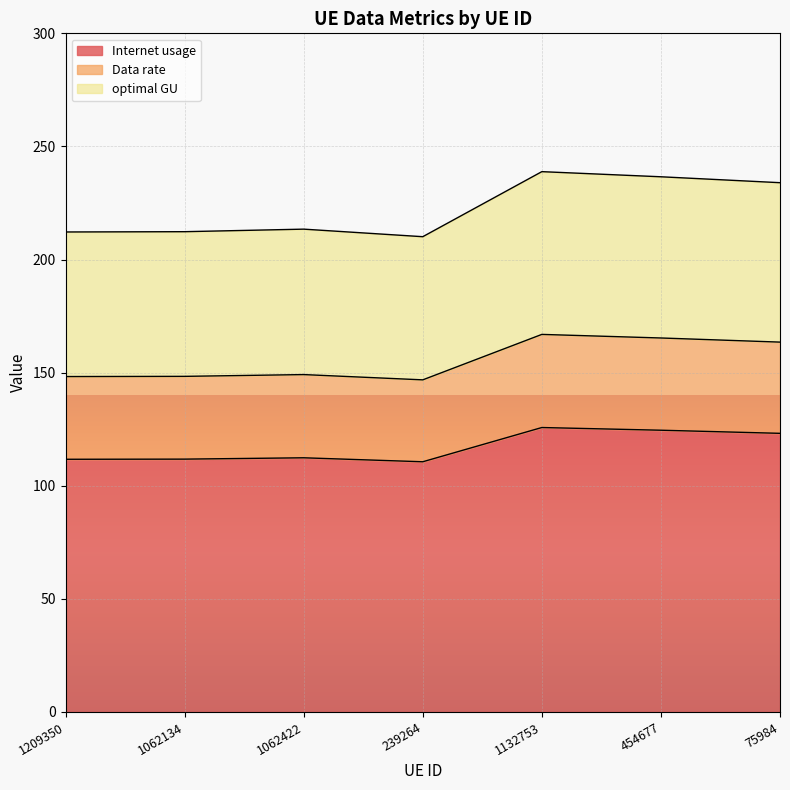

What is the total value across all series at 239264?

210.1